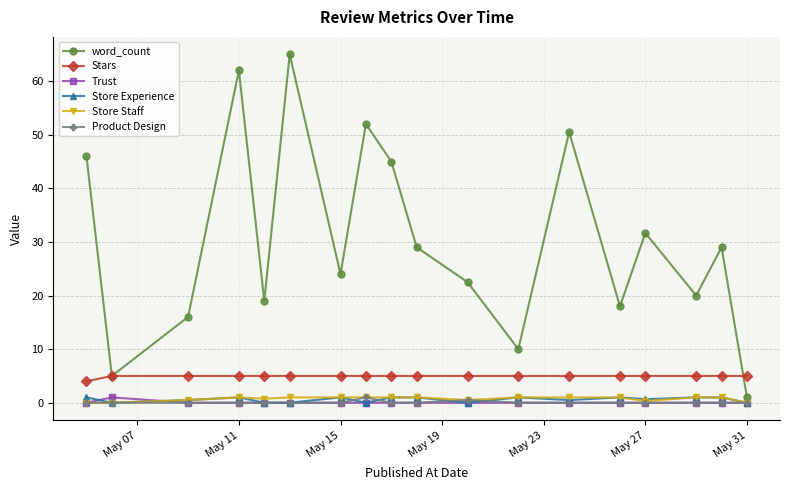

At how many categories does at least one series exceed 38?

6